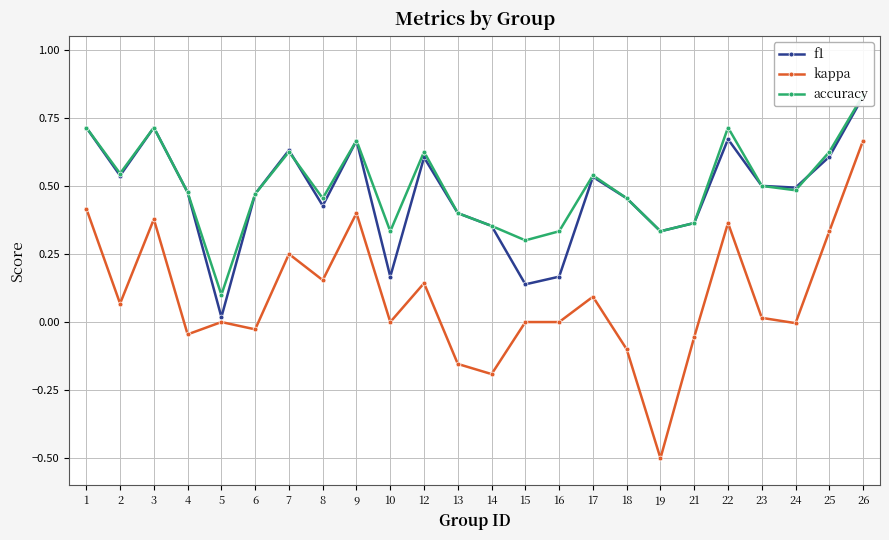

Which series has the largest total across all categories?

accuracy